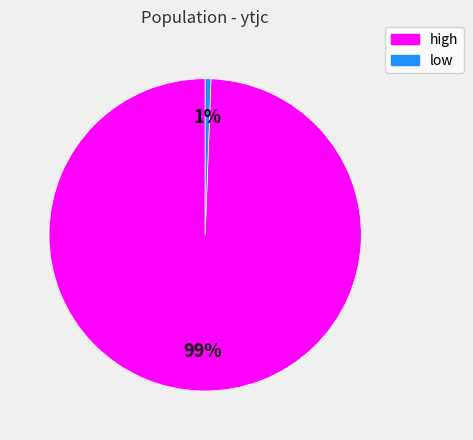

Between low and high, which is larger?

high